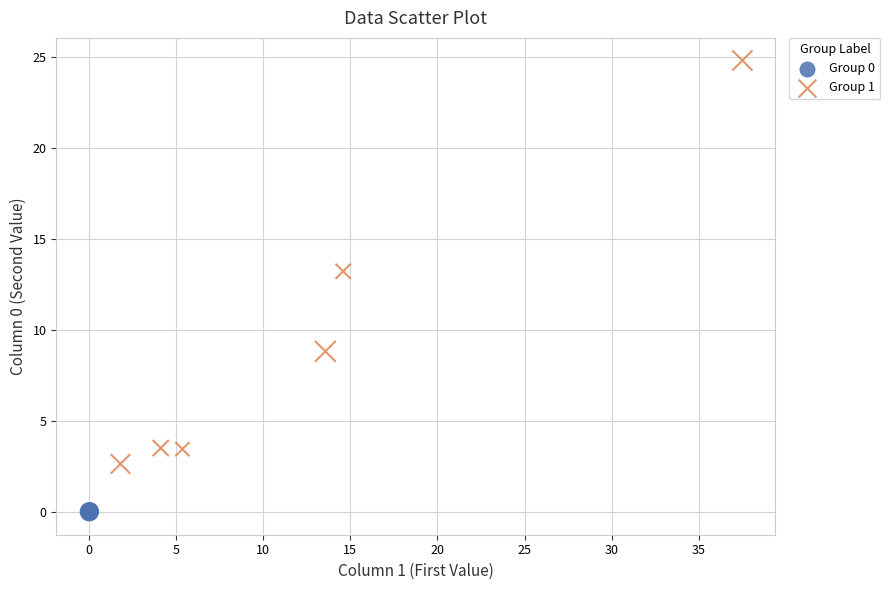

Which series has the widest spread of Y values?

Group 1